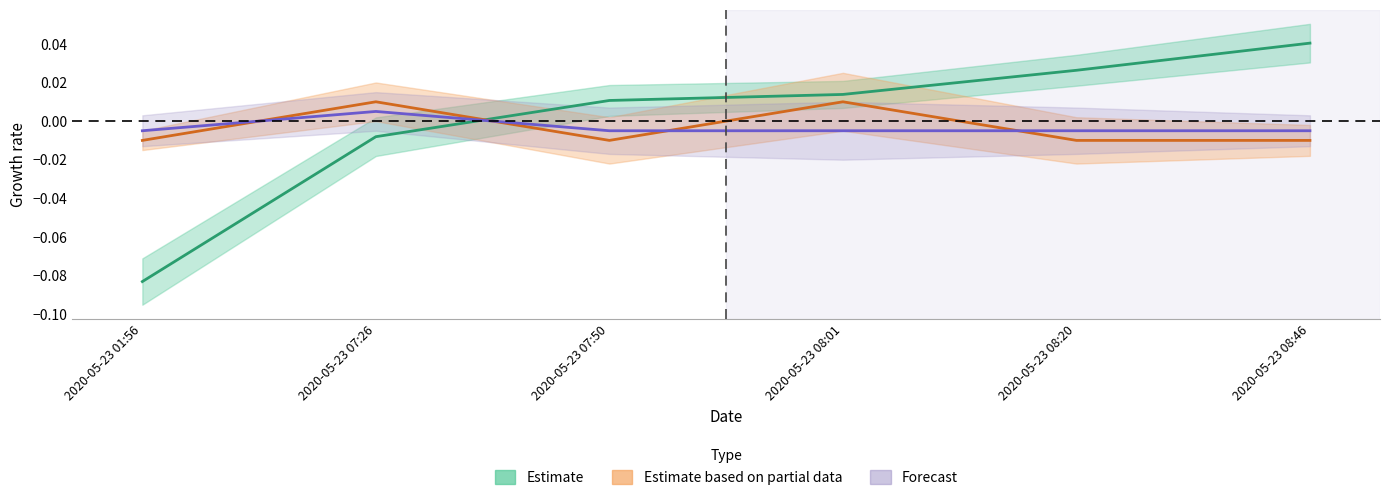

What is the label of the 4th point from the right?

2020-05-23 07:50